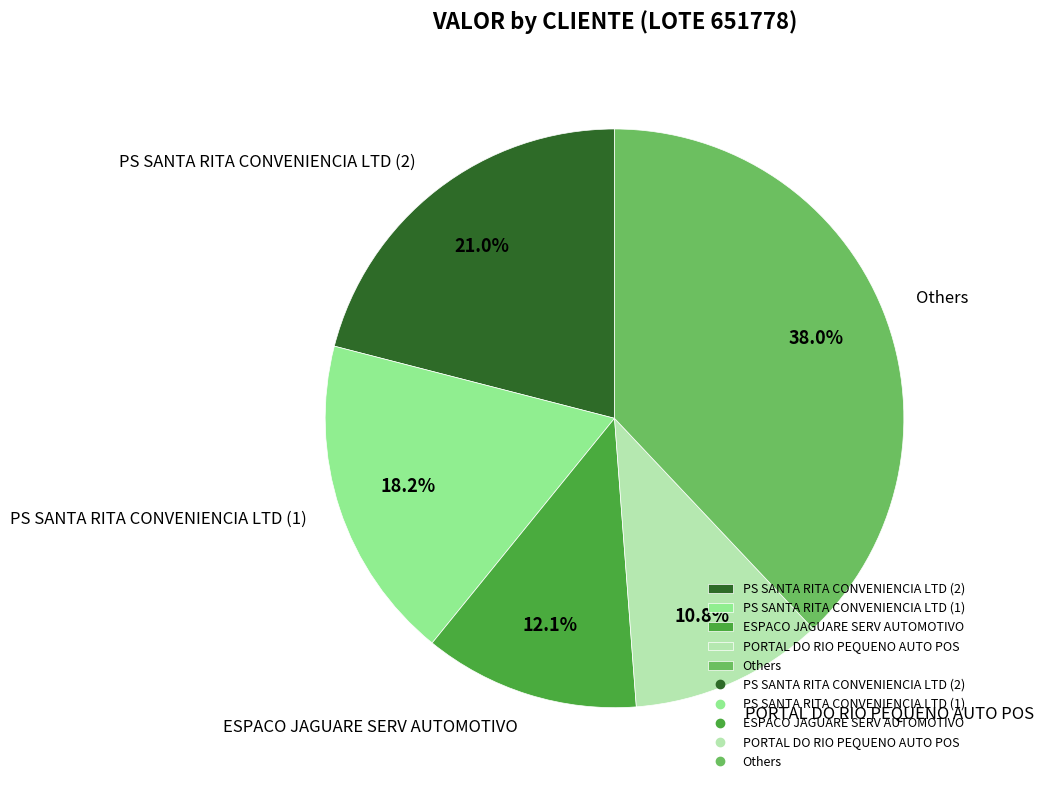

Do ESPACO JAGUARE SERV AUTOMOTIVO and PORTAL DO RIO PEQUENO AUTO POS together represent more than half of the pie?

No